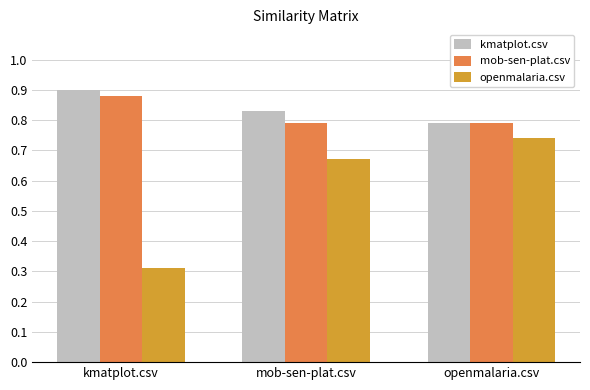

Rank the series at mob-sen-plat.csv from lowest to highest value.

openmalaria.csv, mob-sen-plat.csv, kmatplot.csv